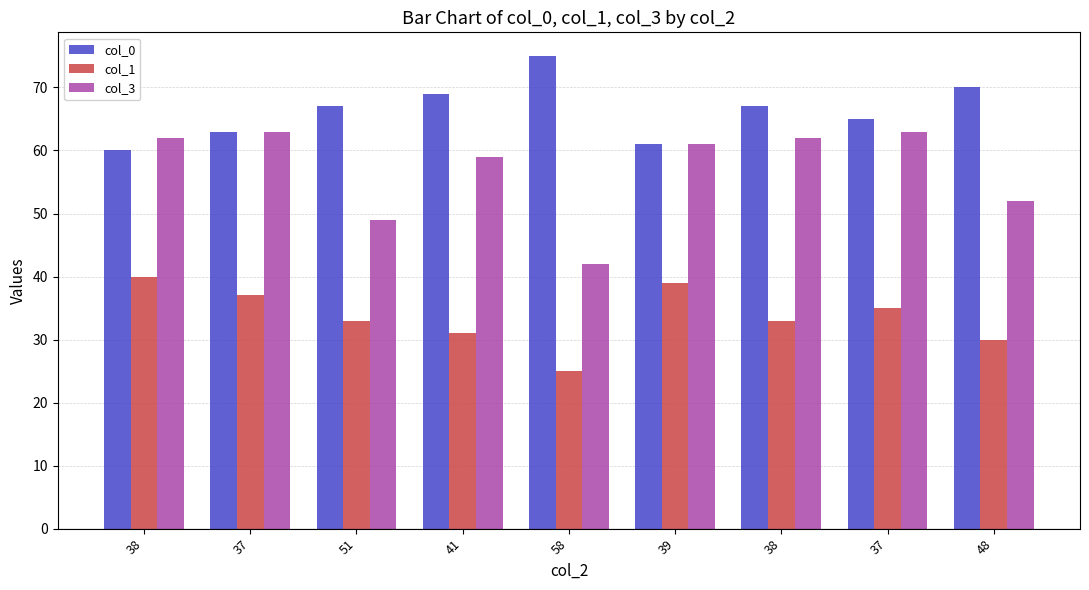

Rank the series by their average value, from lowest to highest.

col_1, col_3, col_0